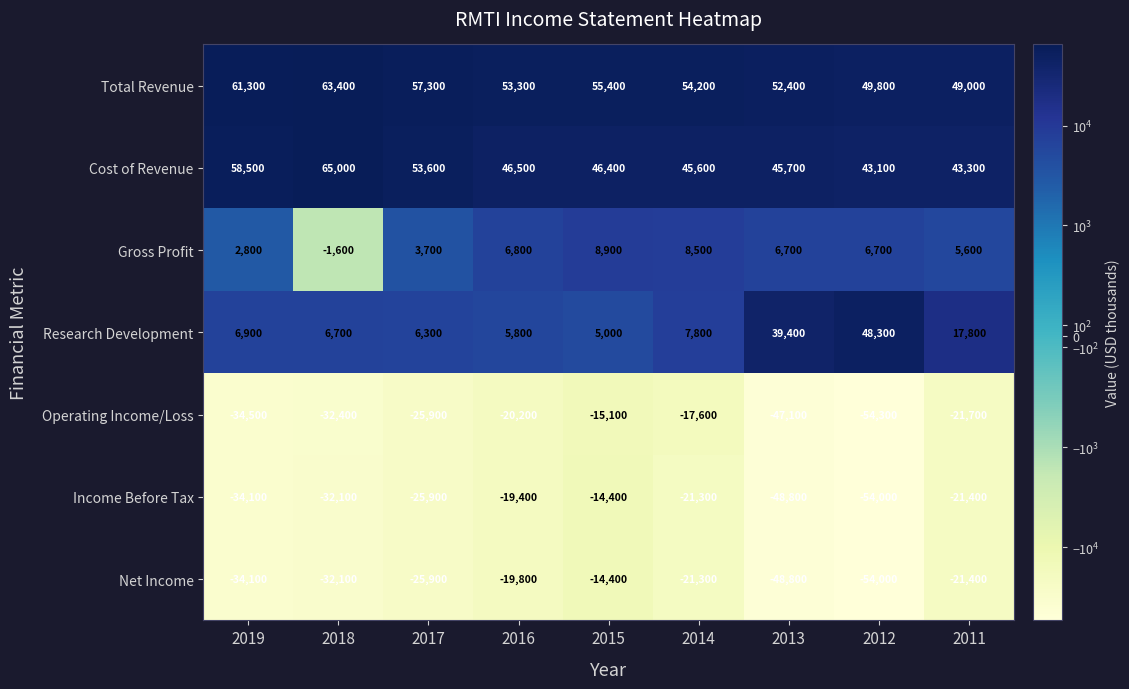

Which series has the largest total across all categories?

Total Revenue